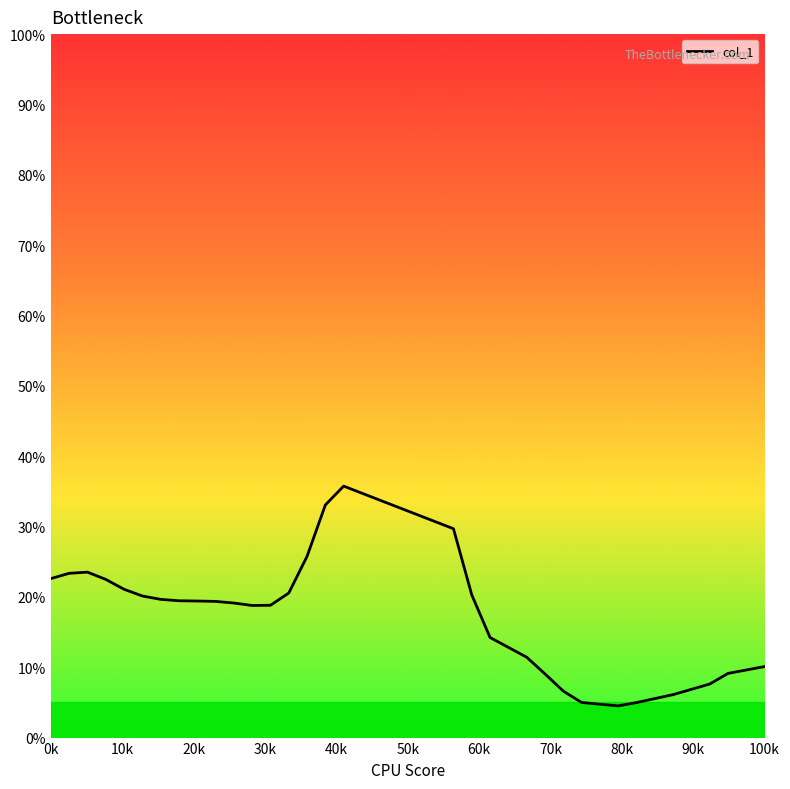

What is the smallest value displayed?

4.5